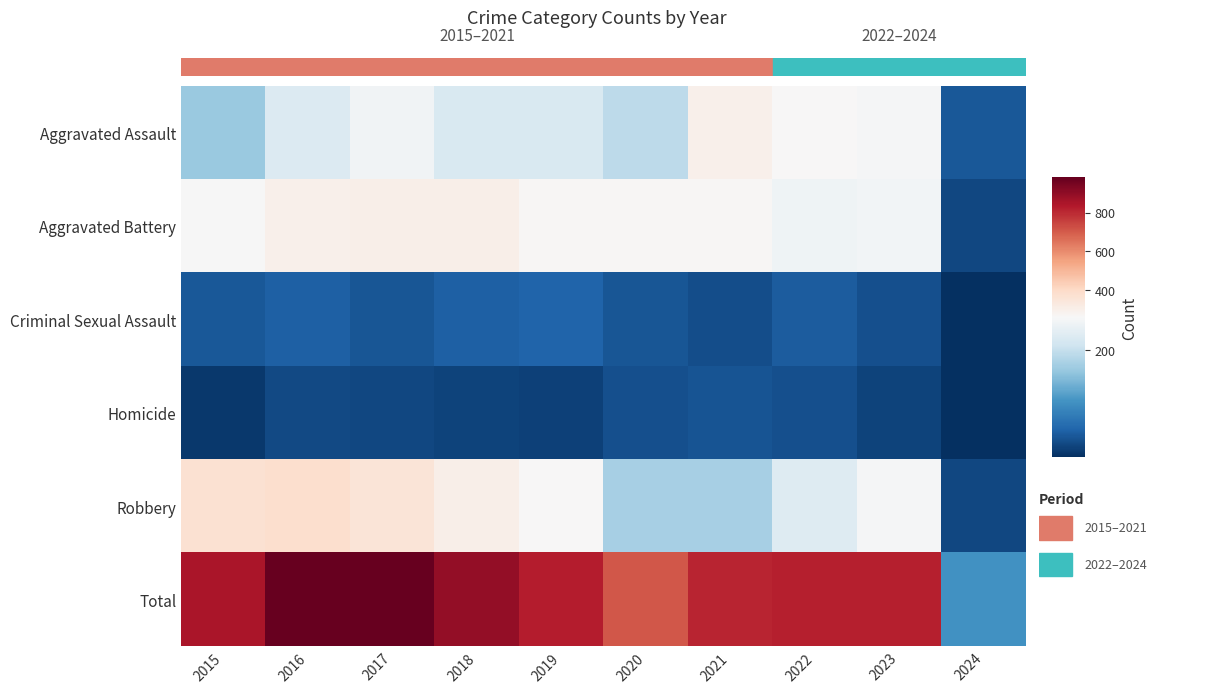

Reading right to left, list all the values displayed in this chart.

Aggravated Assault: 2024=43	2023=258	2022=264	2021=295	2020=192	2019=220	2018=220	2017=251	2016=225	2015=164
Aggravated Battery: 2024=27	2023=253	2022=249	2021=270	2020=268	2019=267	2018=302	2017=303	2016=298	2015=259
Criminal Sexual Assault: 2024=4	2023=34	2022=47	2021=33	2020=40	2019=55	2018=51	2017=41	2016=51	2015=43
Homicide: 2024=3	2023=22	2022=35	2021=38	2020=34	2019=21	2018=23	2017=27	2016=28	2015=13
Robbery: 2024=27	2023=257	2022=227	2021=175	2020=174	2019=263	2018=302	2017=356	2016=381	2015=372
Total: 2024=104	2023=824	2022=822	2021=811	2020=708	2019=826	2018=898	2017=978	2016=983	2015=851